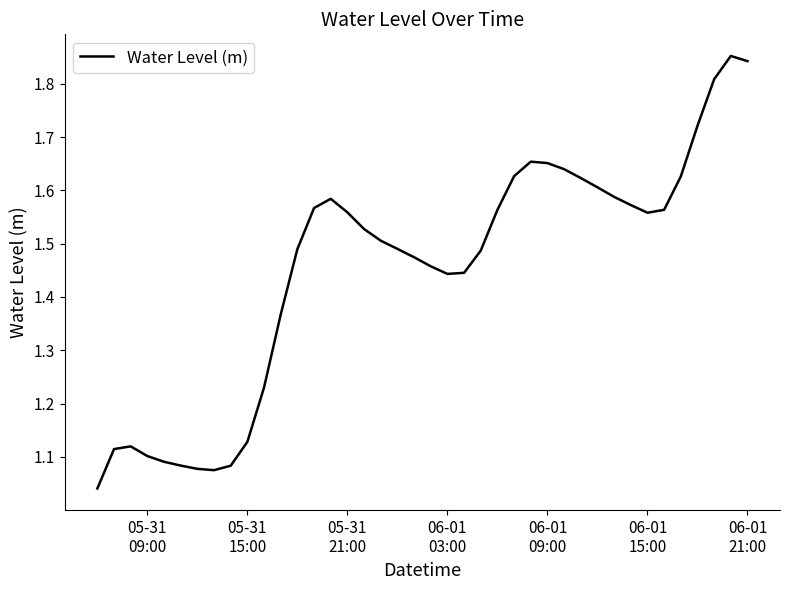

What is the difference between the maximum and minimum values?

0.8